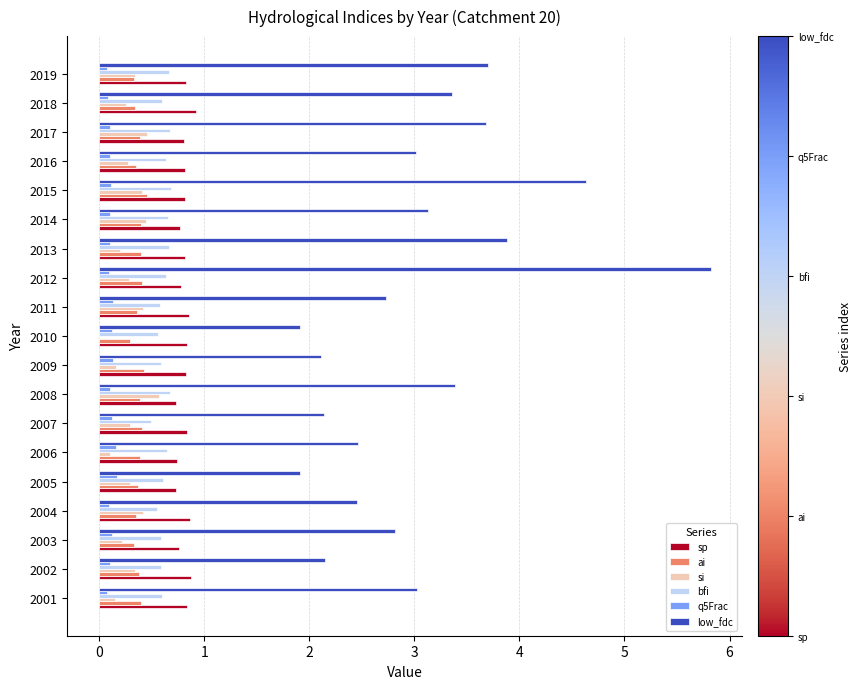

What is the sum of all si values?

5.6